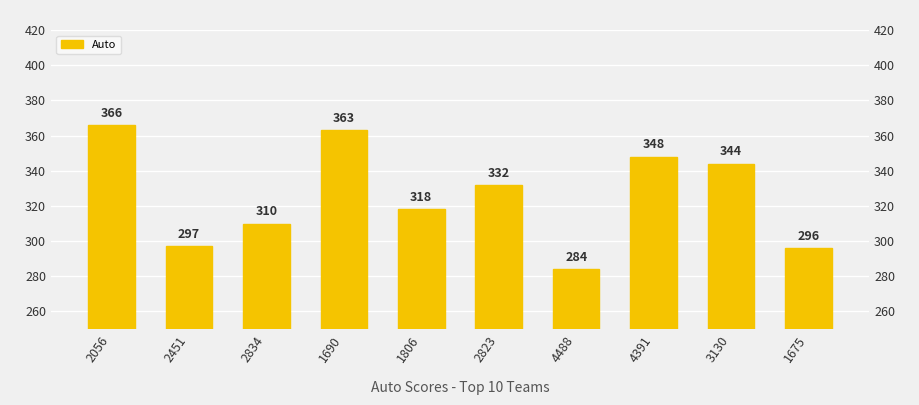

The value at 3130 is 344. True or false?

True